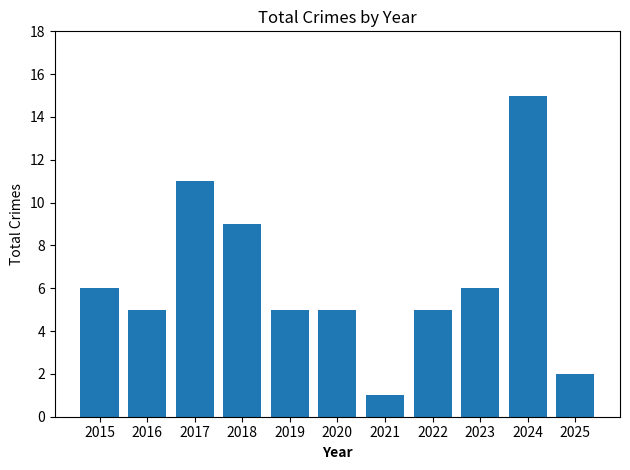

What is the approximate value at 2024, to the nearest 10?

20